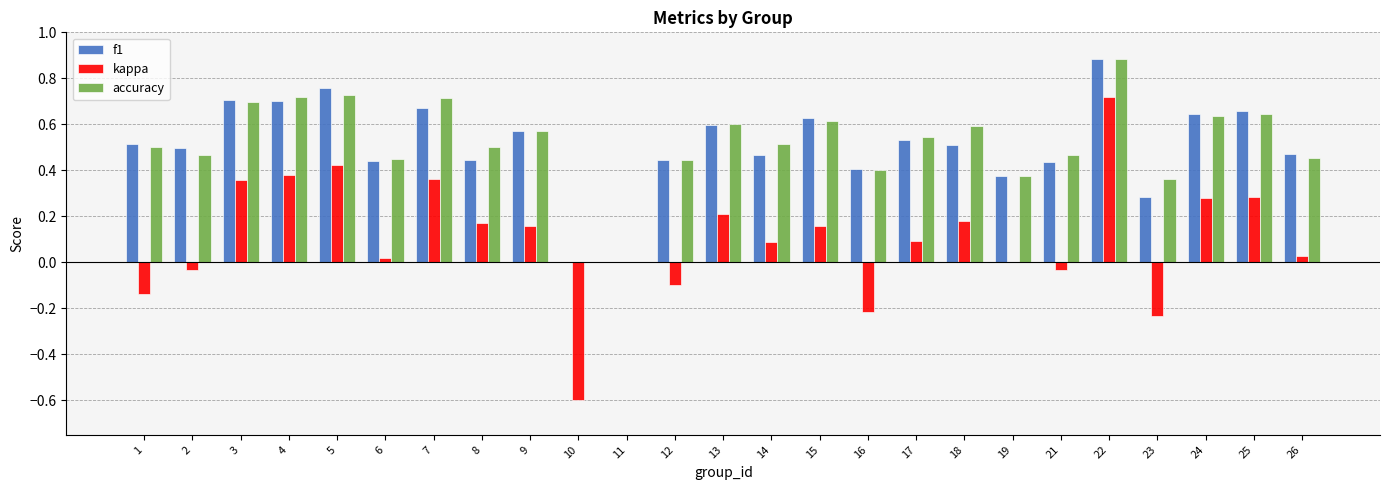

Which series has the widest spread of values?

kappa